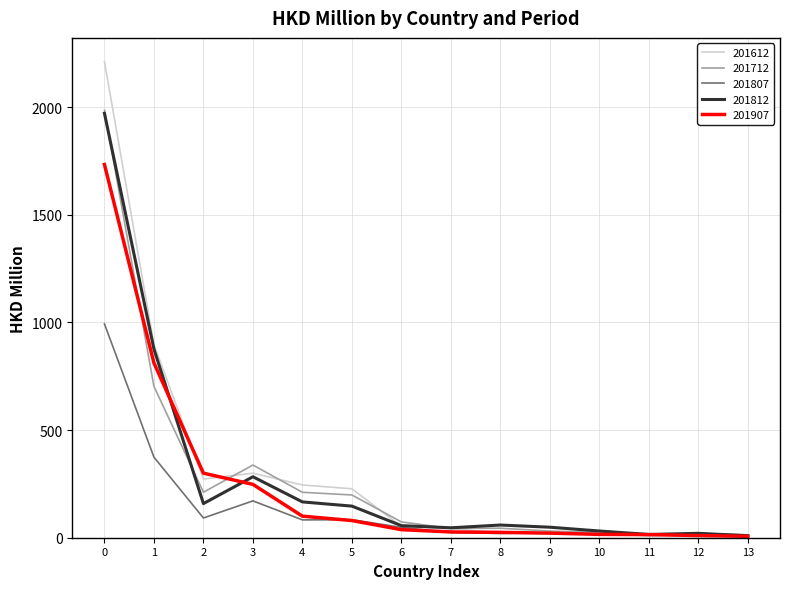

The value of 201712 at 4 is 211.0. True or false?

True